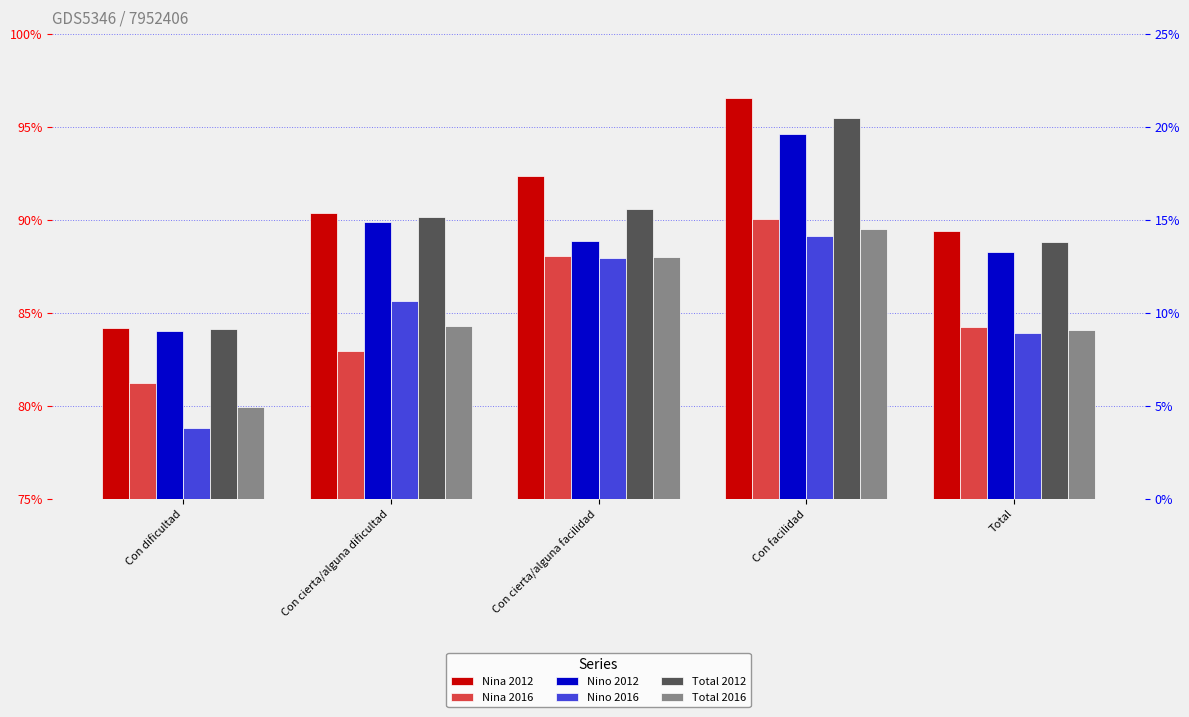

What is the value of the Nina 2016 bar at the 1st from the left?

0.8